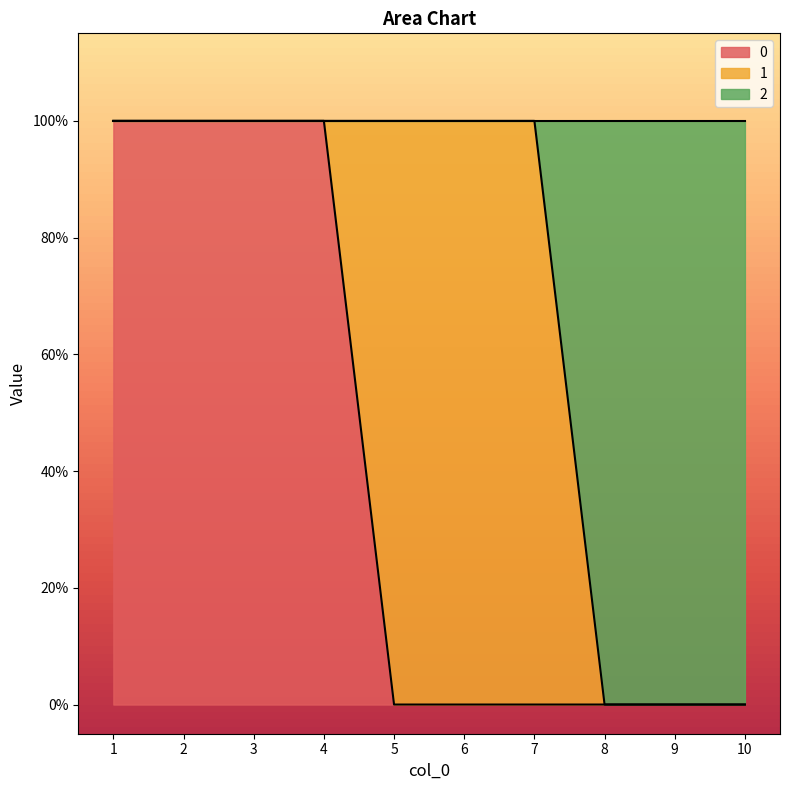

The value of 2 at 8 is 0. True or false?

False